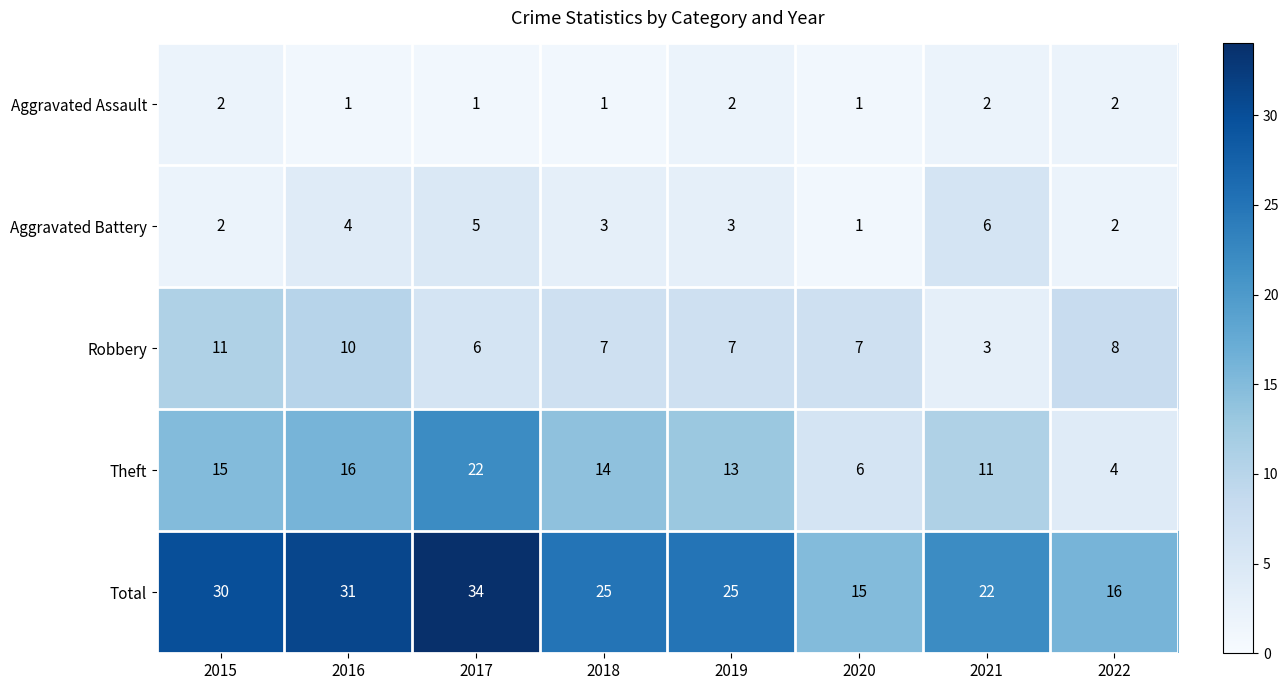

What is the spread (max minus min) of values at 2015?

28